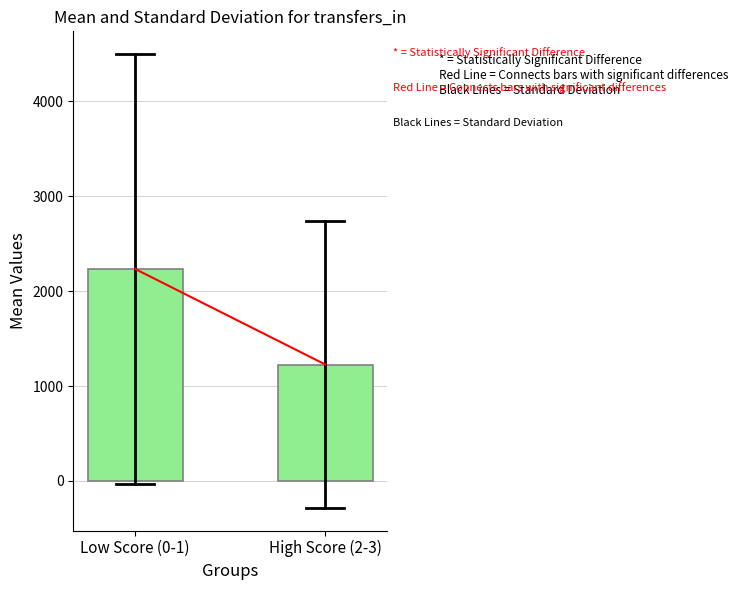

At which category does the chart reach its peak across all series?

Low Score (0-1)